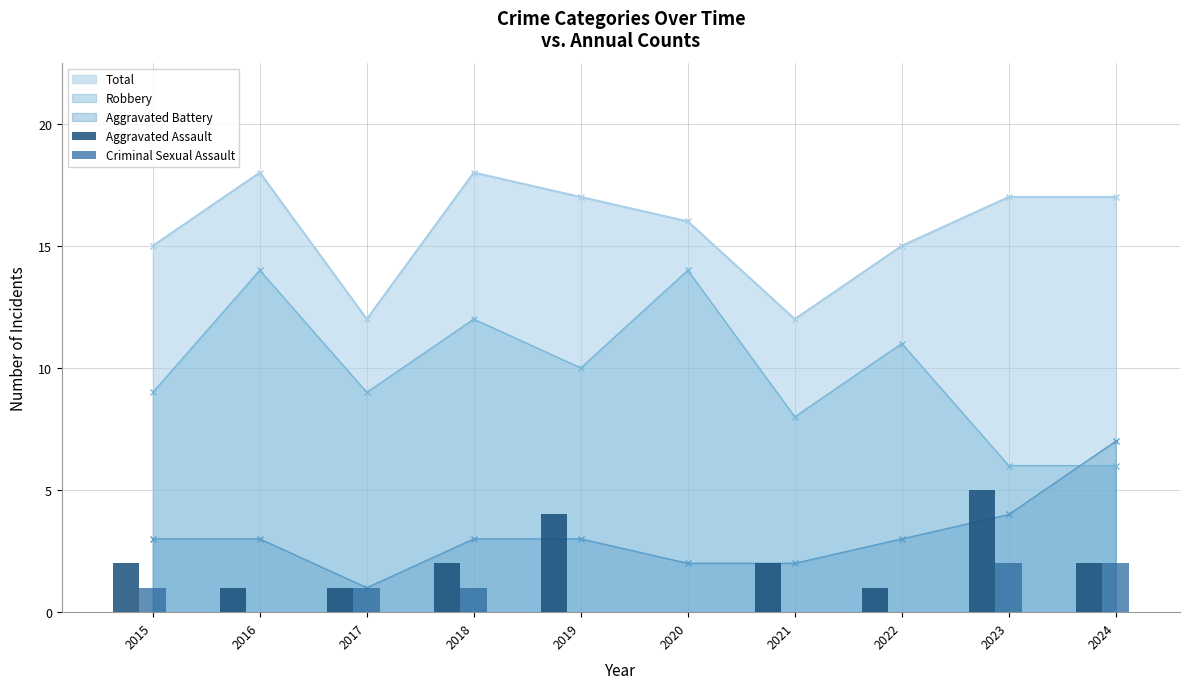

Between 2023 and 2020, which is larger?

2023